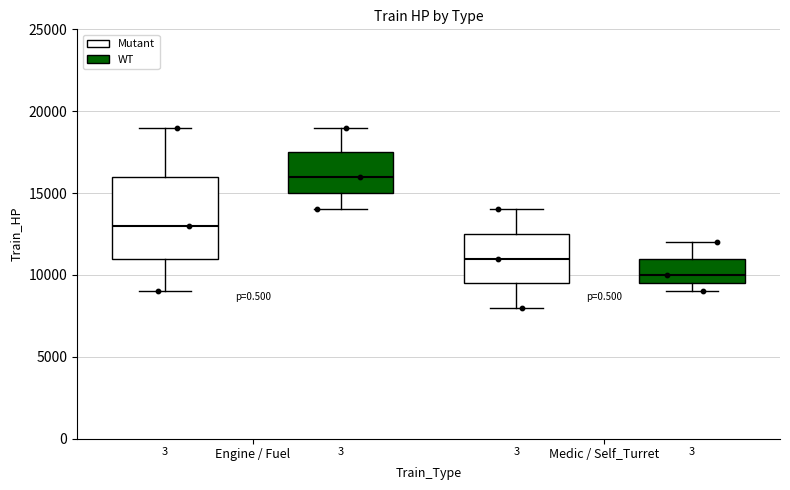

Reading left to right, transcribe this box plot: for each box, give where its median line is, the range the box spans, and where its two whiskers end, as read against the y-axis. The values are not printed on the chart, so give them approximately, as read against the axis.

Engine / Fuel (Mutant): median 13000, box 11000 to 16000, whiskers 9000 to 19000
Engine / Fuel (WT): median 16000, box 15000 to 17500, whiskers 14000 to 19000
Medic / Self_Turret (Mutant): median 11000, box 9500 to 12500, whiskers 8000 to 14000
Medic / Self_Turret (WT): median 10000, box 9500 to 11000, whiskers 9000 to 12000